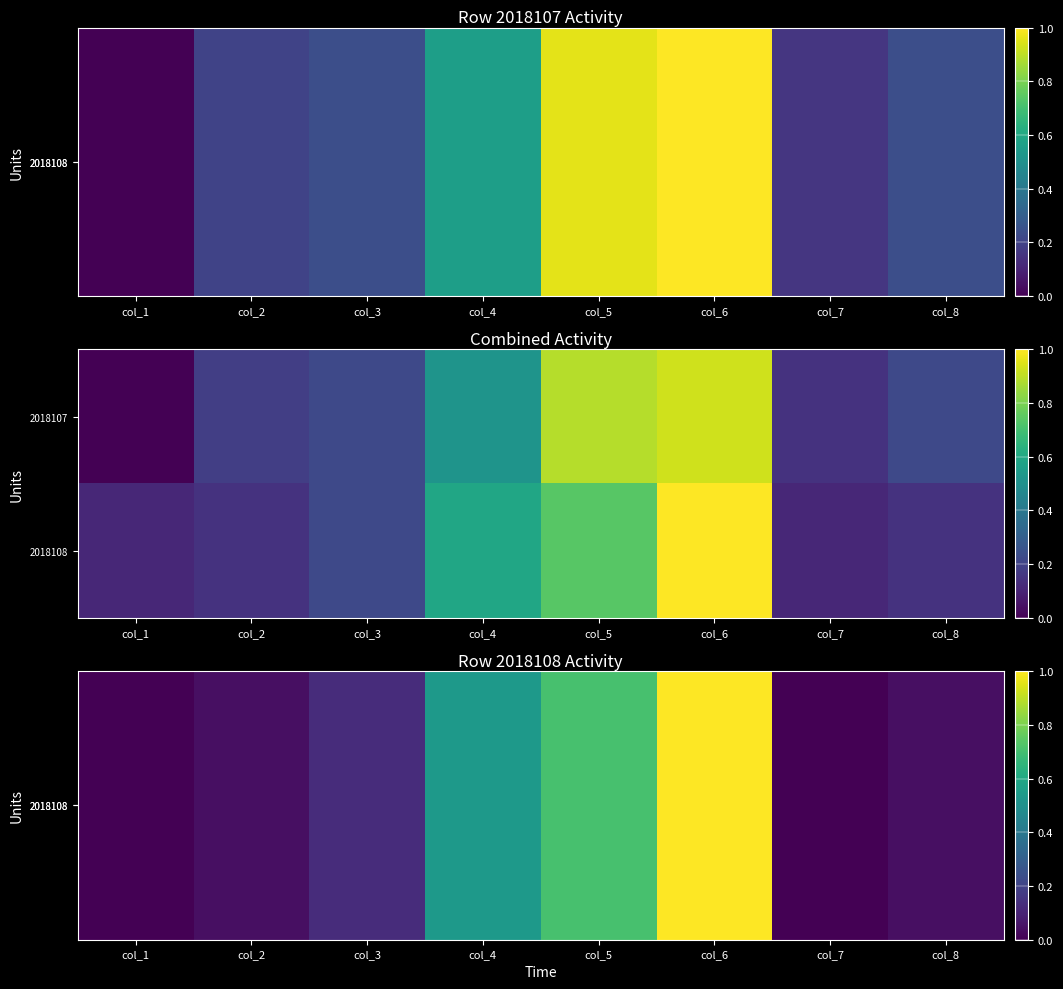

At which category does the chart reach its minimum across all series?

col_1